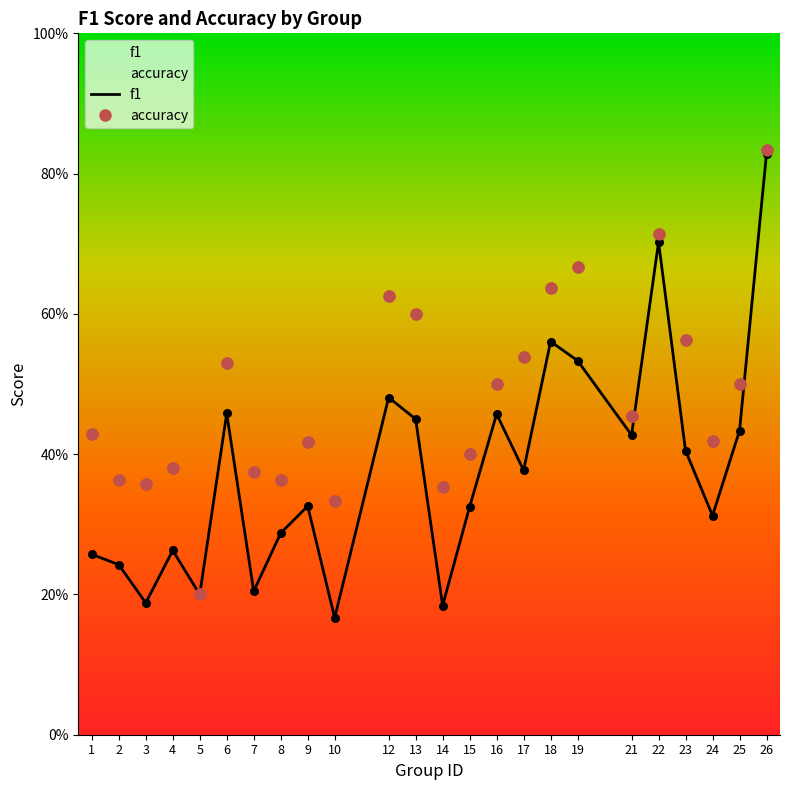

Which series has the widest spread of Y values?

f1